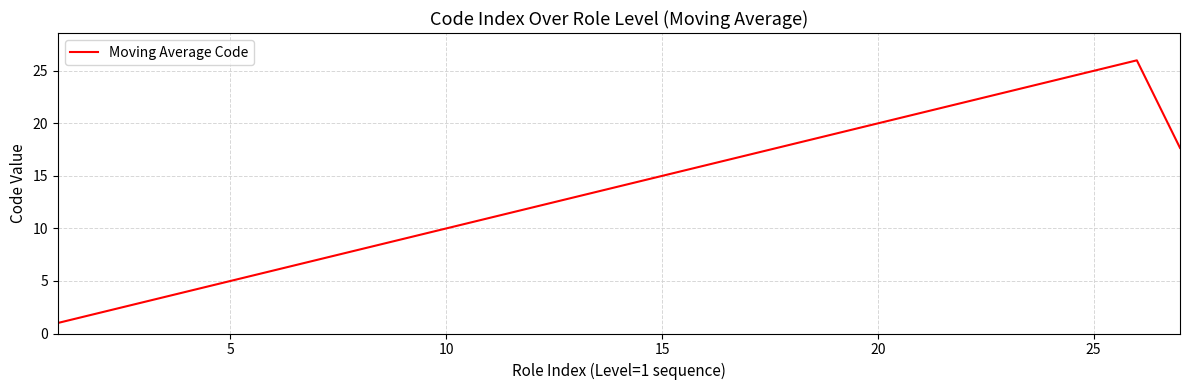

What is the maximum value shown in the chart?

26.0